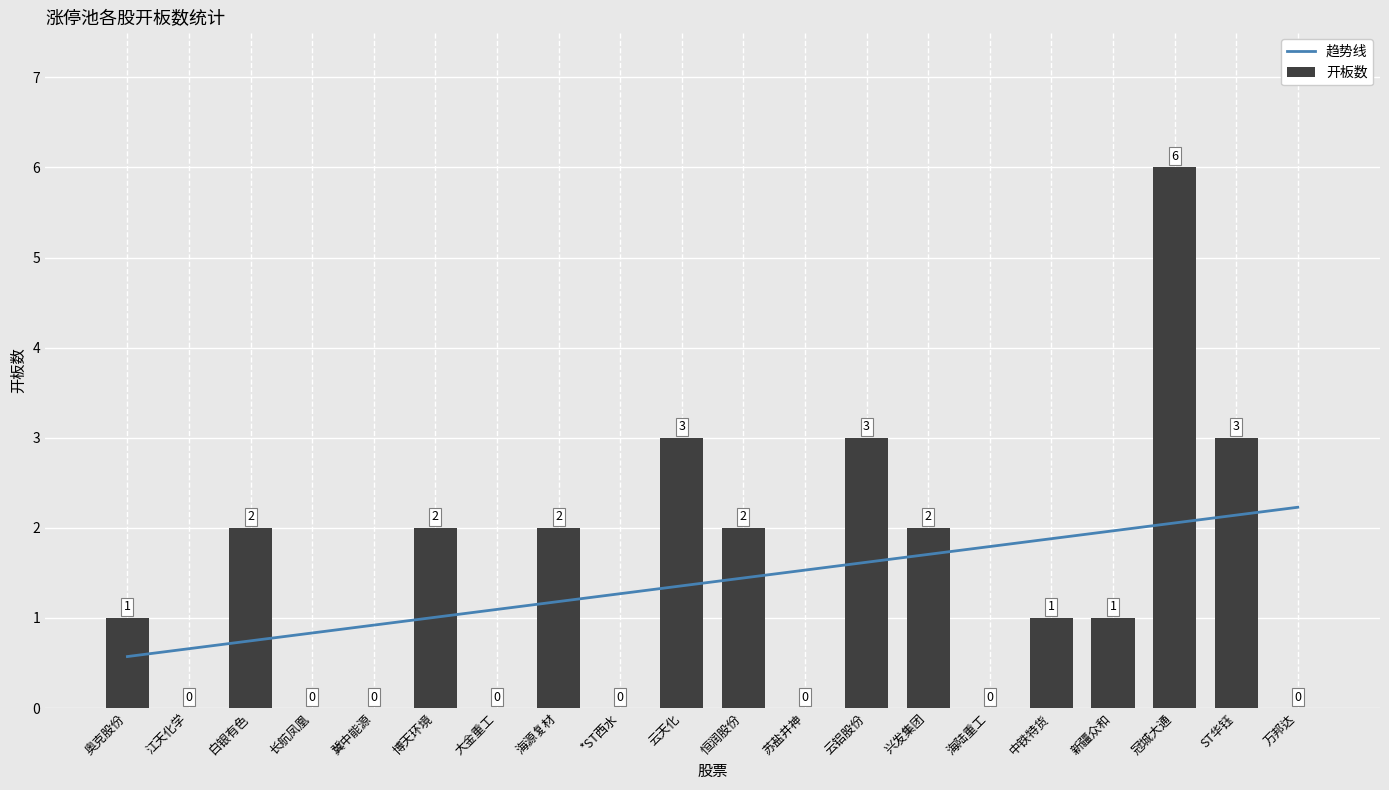

At which category does the chart reach its minimum across all series?

江天化学